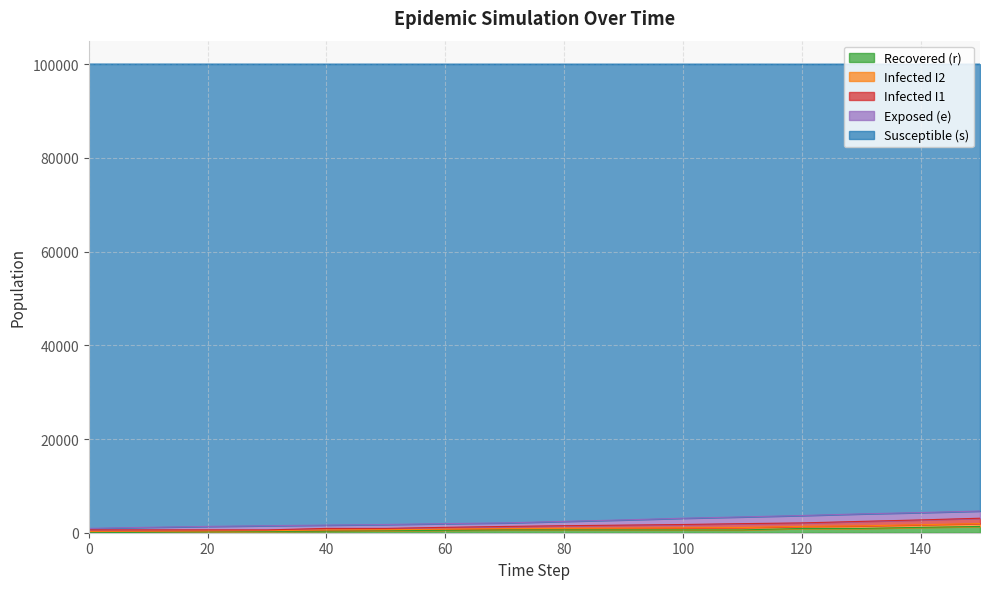

Does the chart display data point markers on the line(s)?

No